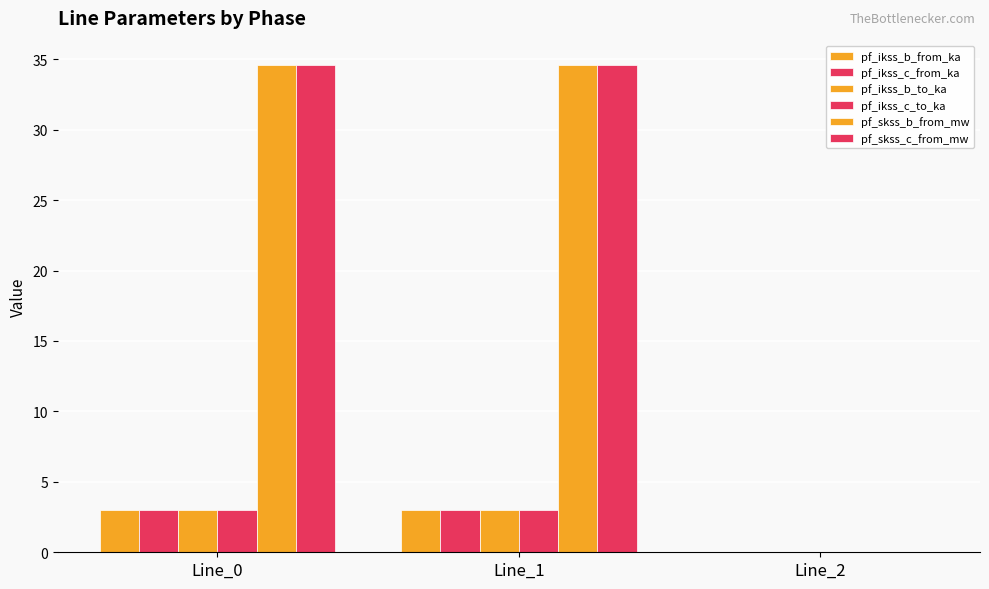

Are the bars horizontal?

No